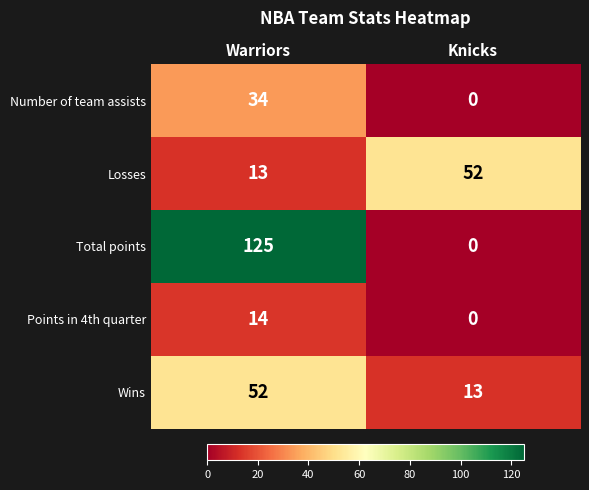

The Total points series shows 203 at Warriors. True or false?

False